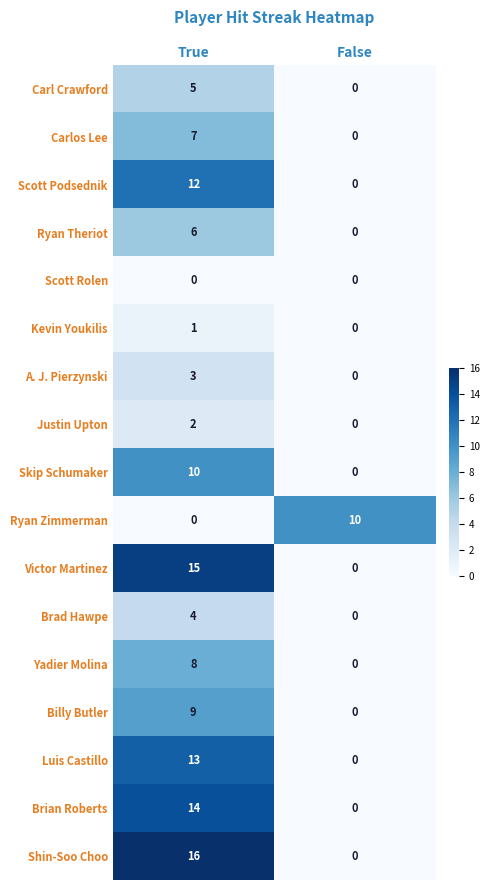

Which series has the widest spread of values?

Shin-Soo Choo